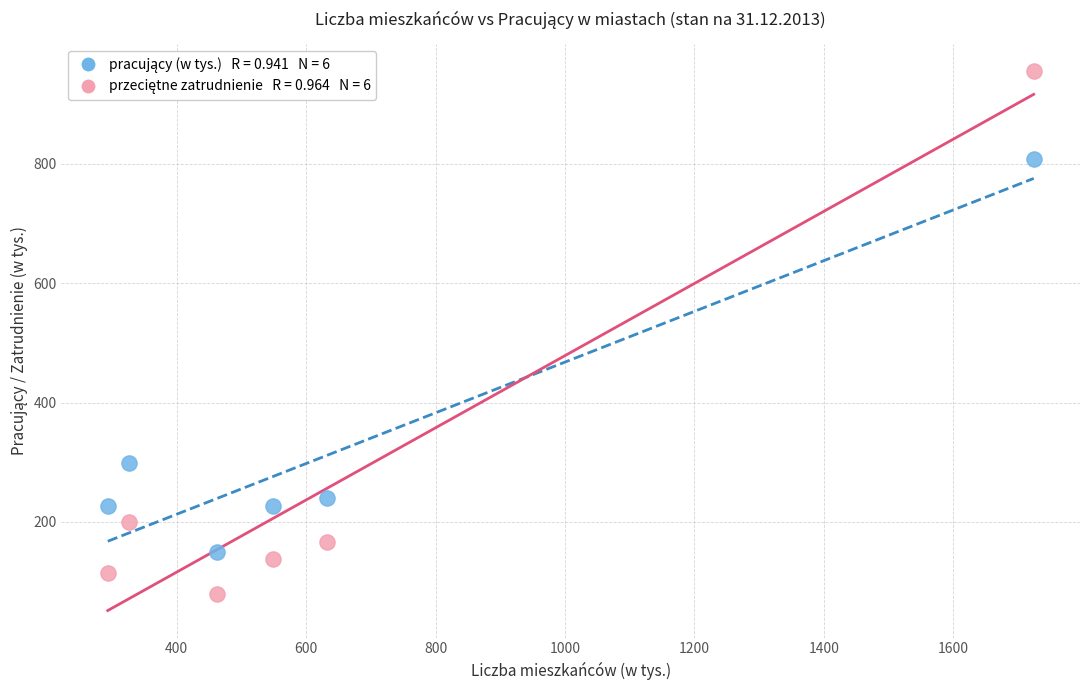

Across all series, what Y value is closest to 517?

298.2